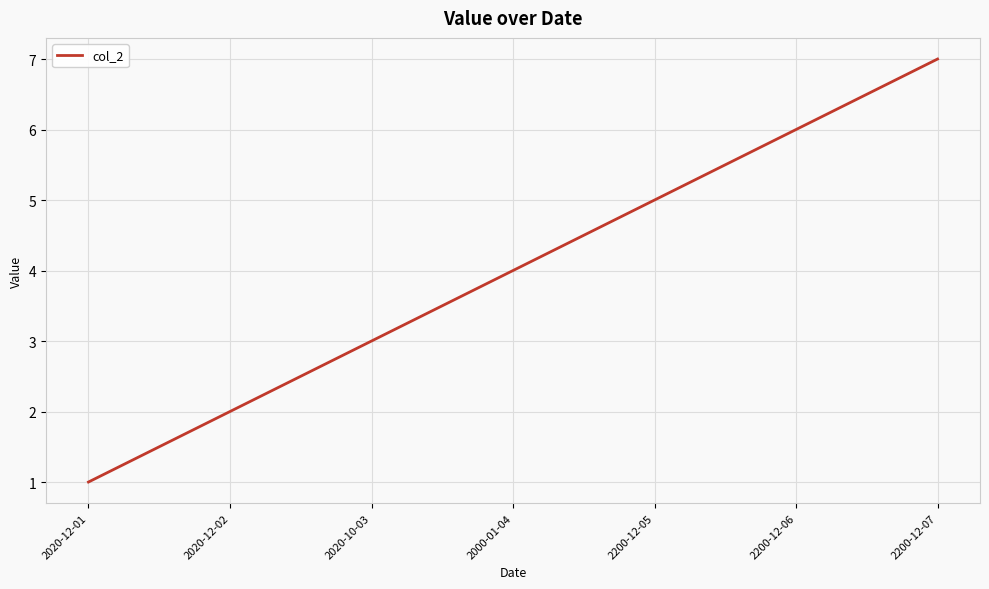

Approximately how many times larger is the value at 2020-10-03 compared to 2020-12-01?

3.0